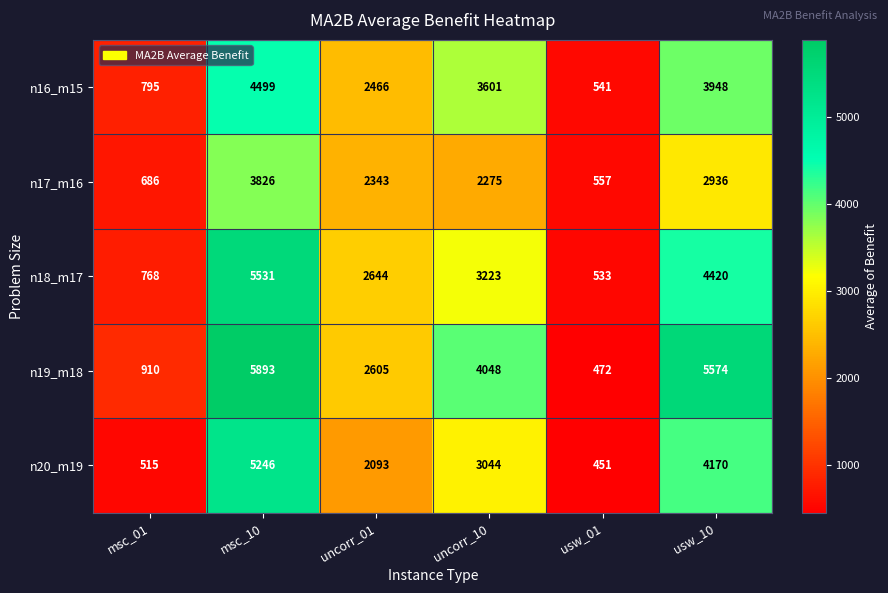

What is the smallest value displayed?

451